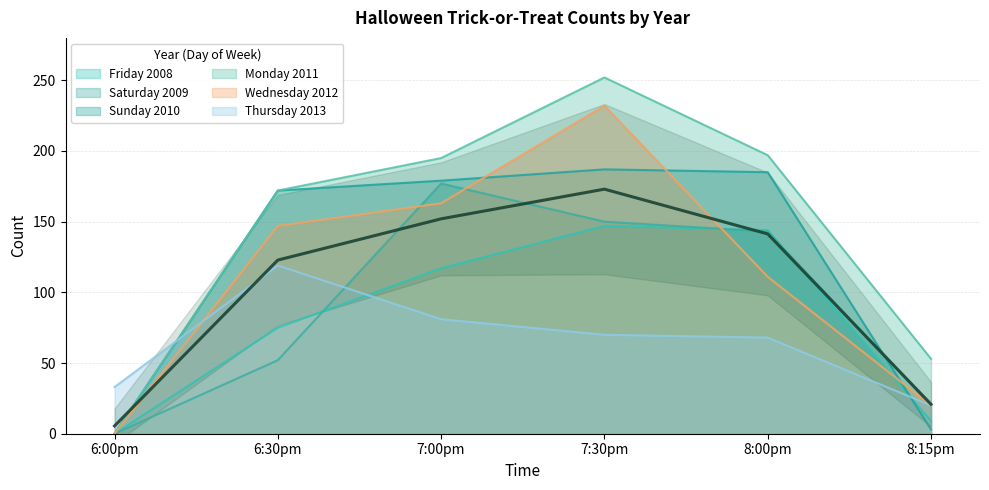

Reading left to right, extract all data points from this chart.

Friday 2008: 0	75	117	147	144	9
Saturday 2009: 0	52	177	150	143	20
Sunday 2010: 0	172	179	187	185	3
Monday 2011: 0	172	195	252	197	53
Wednesday 2012: 0	147	163	232	111	20
Thursday 2013: 33	119	81	70	68	20